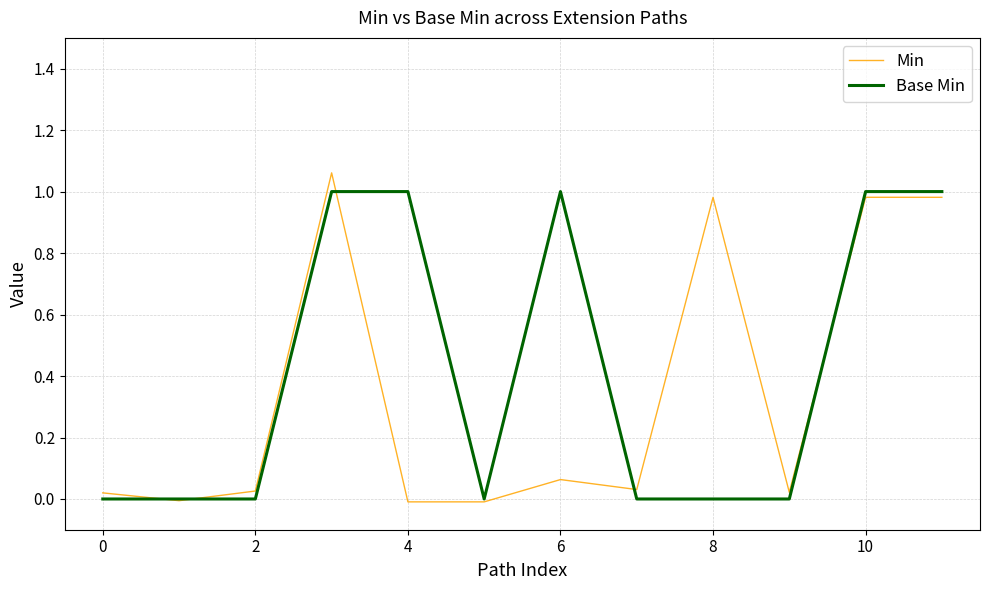

Rank the series by their average value, from lowest to highest.

Min, Base Min